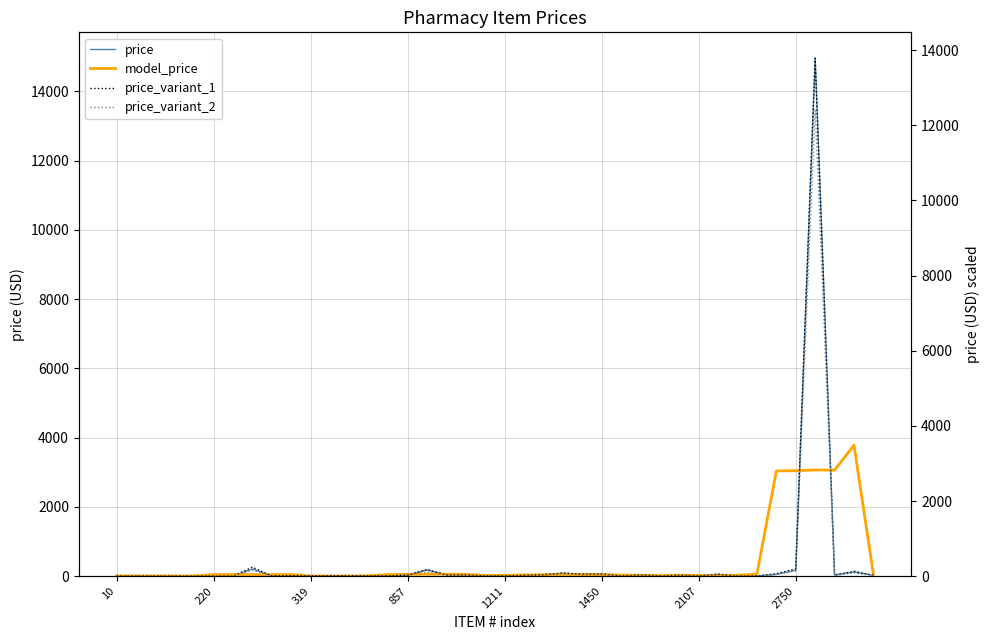

What is the highest value of the price_variant_2 series?

12433.3